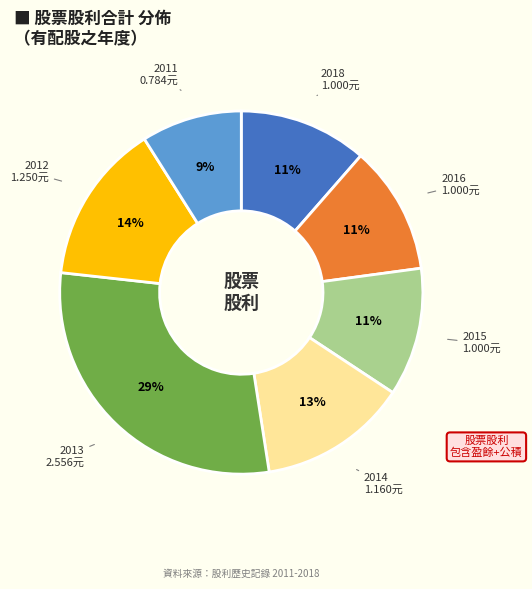

Does any single category account for the majority?

No